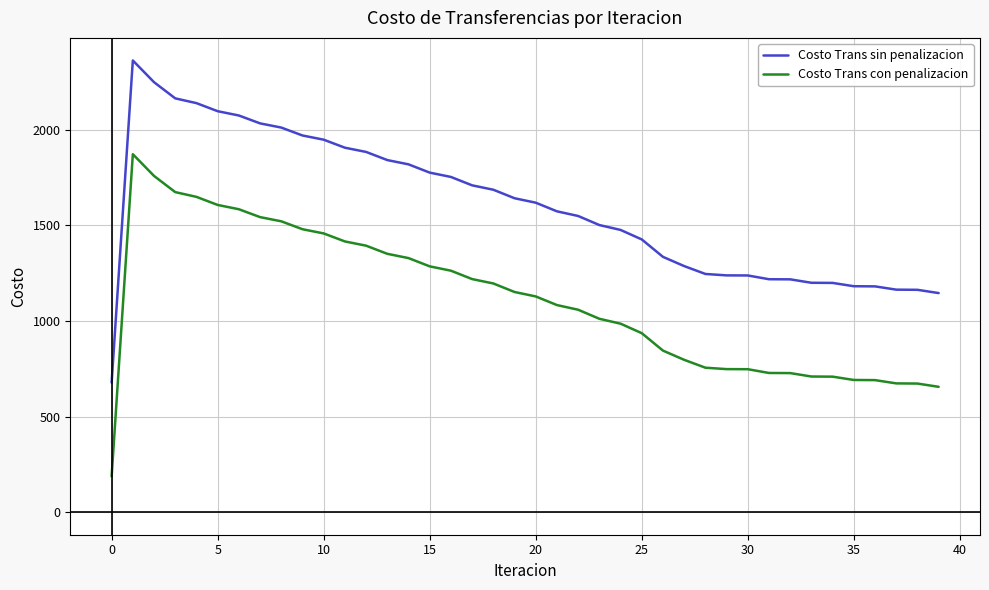

What is the lowest value of the Costo Trans sin penalizacion series?

677.4